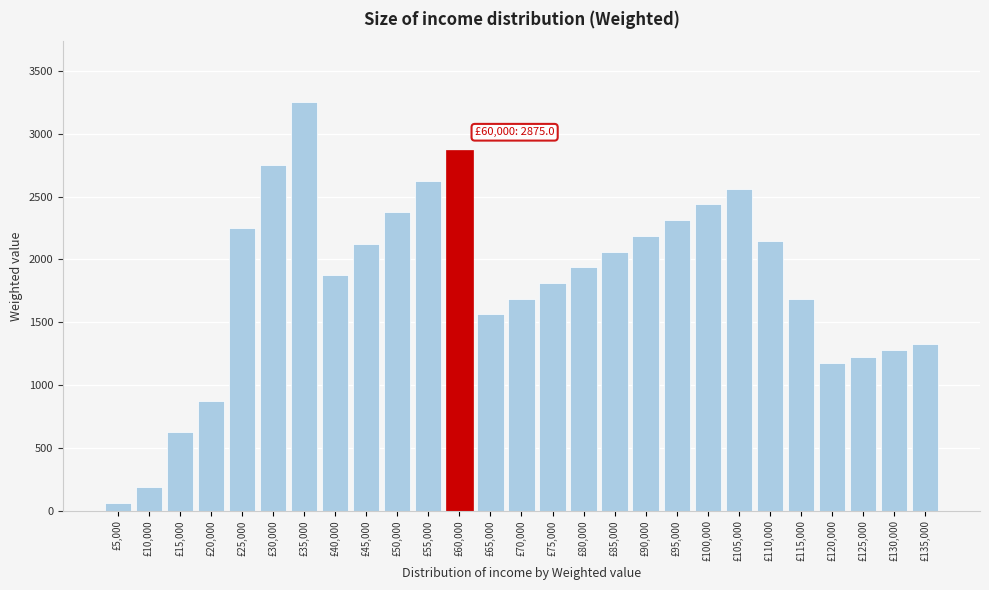

Reading right to left, list all the values displayed in this chart.

1325.0	1275.0	1225.0	1175.0	1687.5	2150.0	2562.5	2437.5	2312.5	2187.5	2062.5	1937.5	1812.5	1687.5	1562.5	2875.0	2625.0	2375.0	2125.0	1875.0	3250.0	2750.0	2250.0	875.0	625.0	187.5	62.5